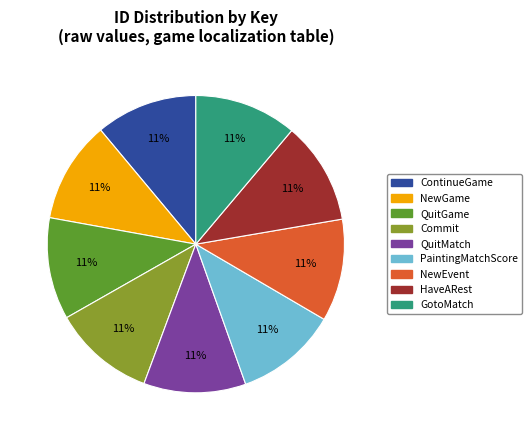

To the nearest percent, what percentage of the pie is Commit?

11%